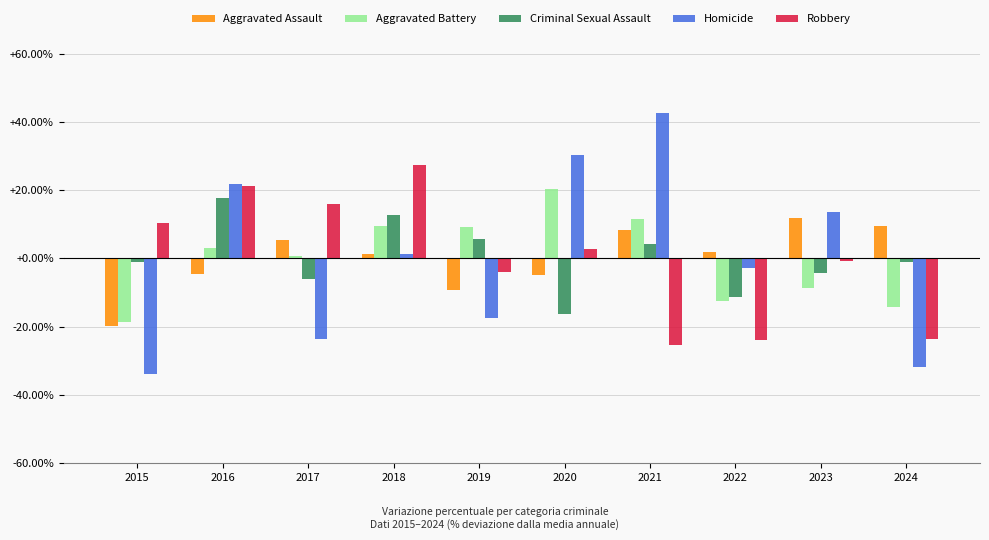

What is the sum of the Homicide values at 2015 and 2019?

-51.2